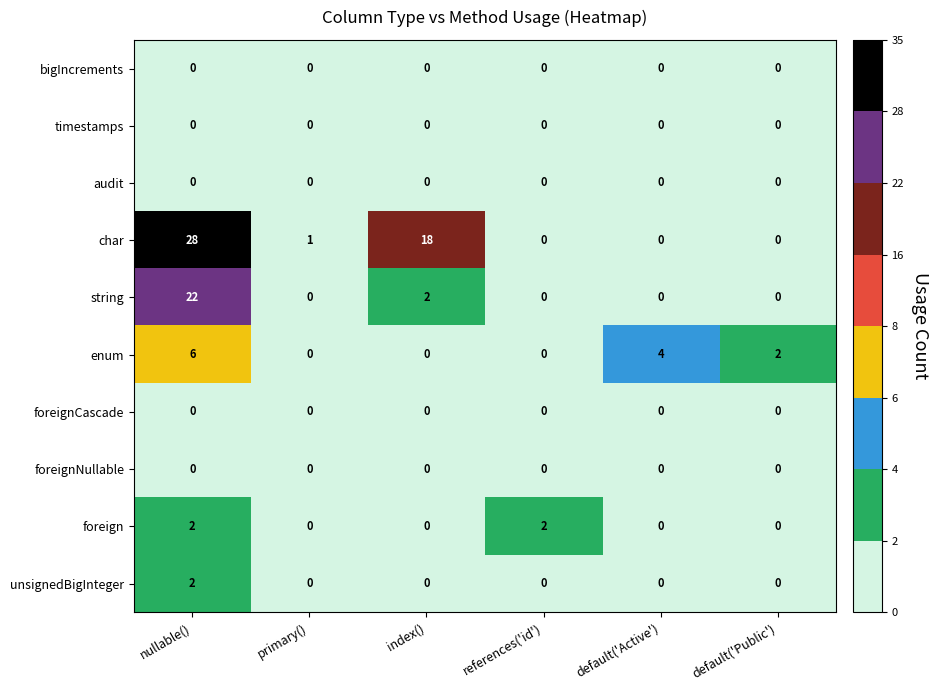

Which series has the largest total across all categories?

char